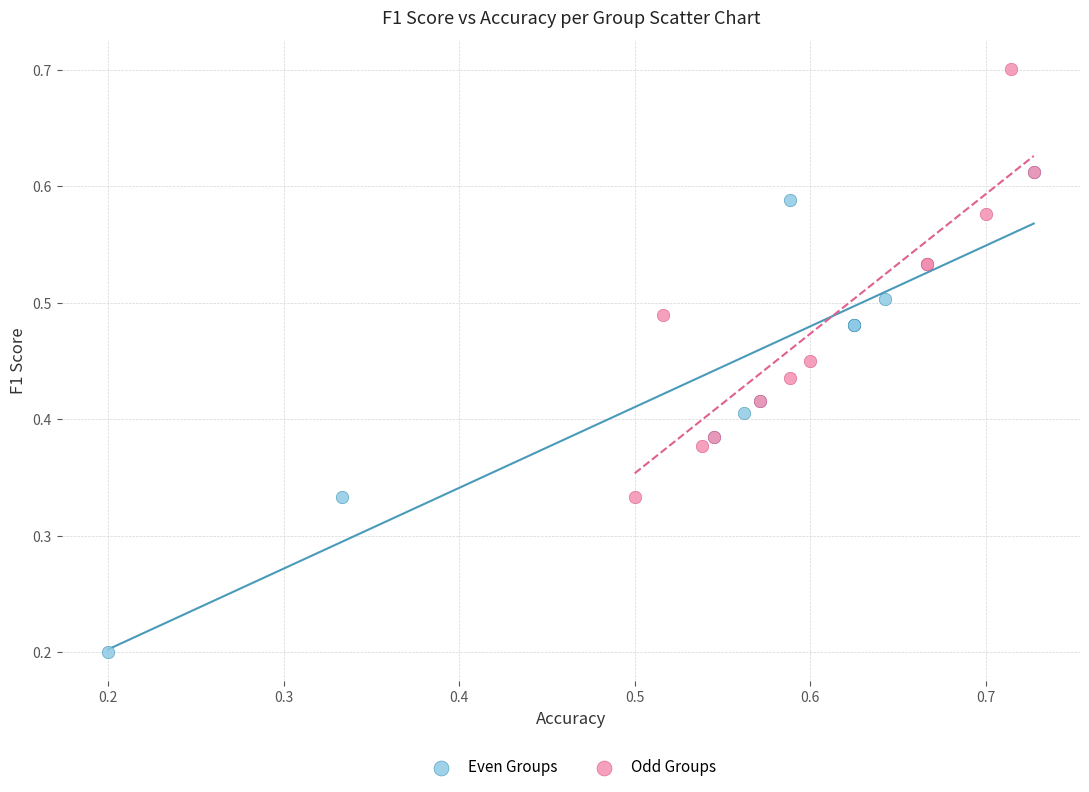

Which series reaches the minimum Y coordinate?

Even Groups